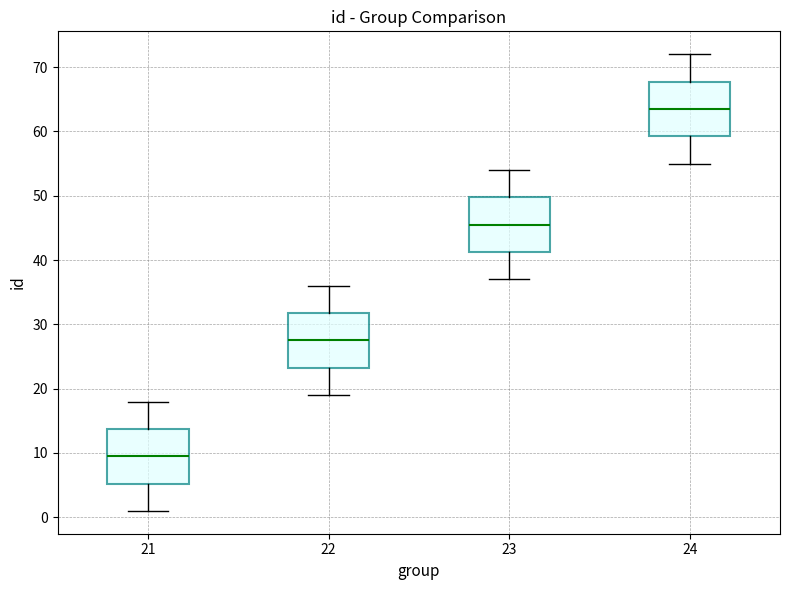

Reading left to right, transcribe this box plot: for each box, give where its median line is, the range the box spans, and where its two whiskers end, as read against the y-axis. The values are not printed on the chart, so give them approximately, as read against the axis.

21: median 10, box 5 to 14, whiskers 1 to 18
22: median 28, box 23 to 32, whiskers 19 to 36
23: median 46, box 41 to 50, whiskers 37 to 54
24: median 64, box 59 to 68, whiskers 55 to 72